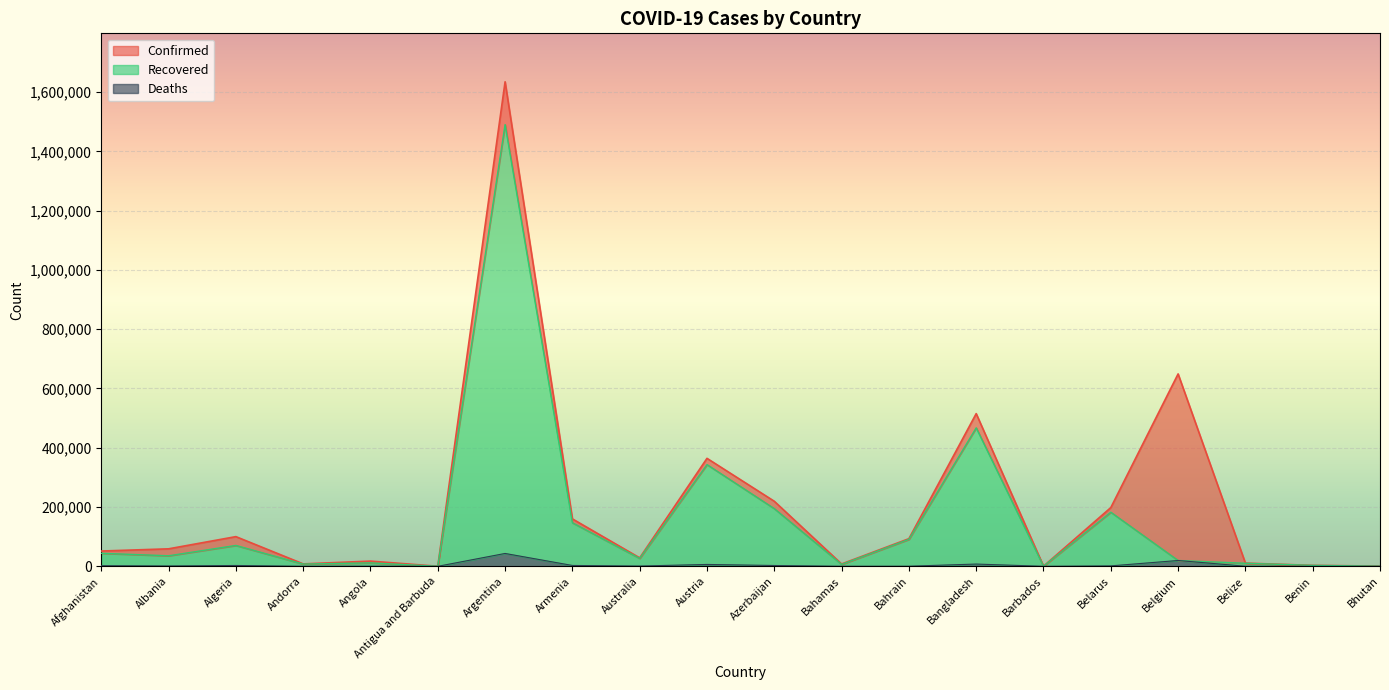

What is the difference between the Confirmed values at Afghanistan and Austria?

312776